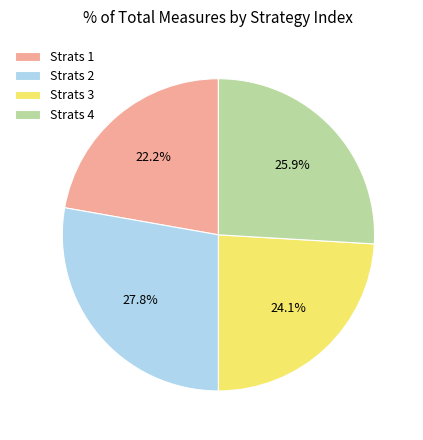

Which slice is the smallest?

Strats 1